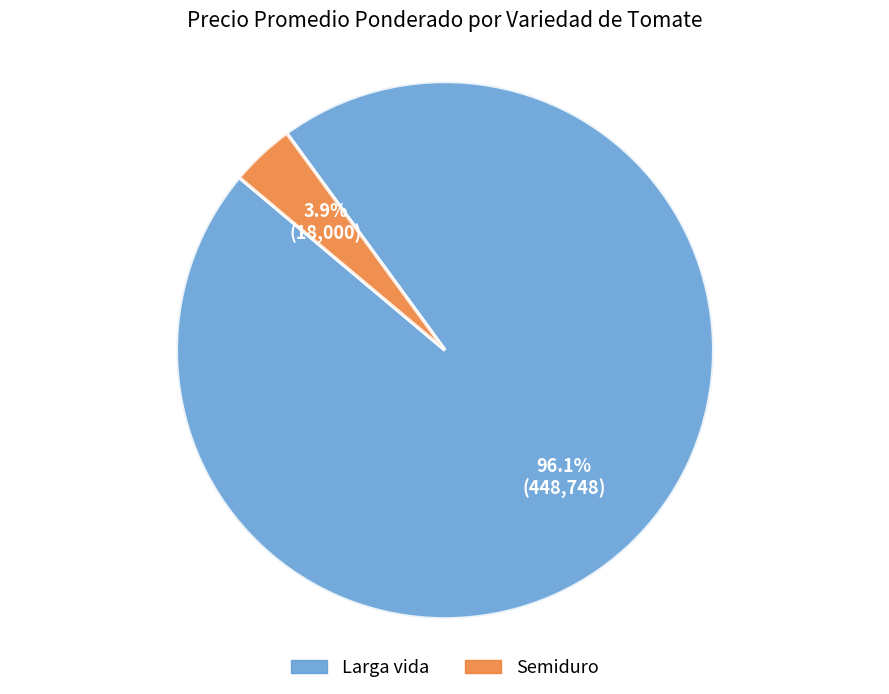

How many slices are in this pie chart?

2